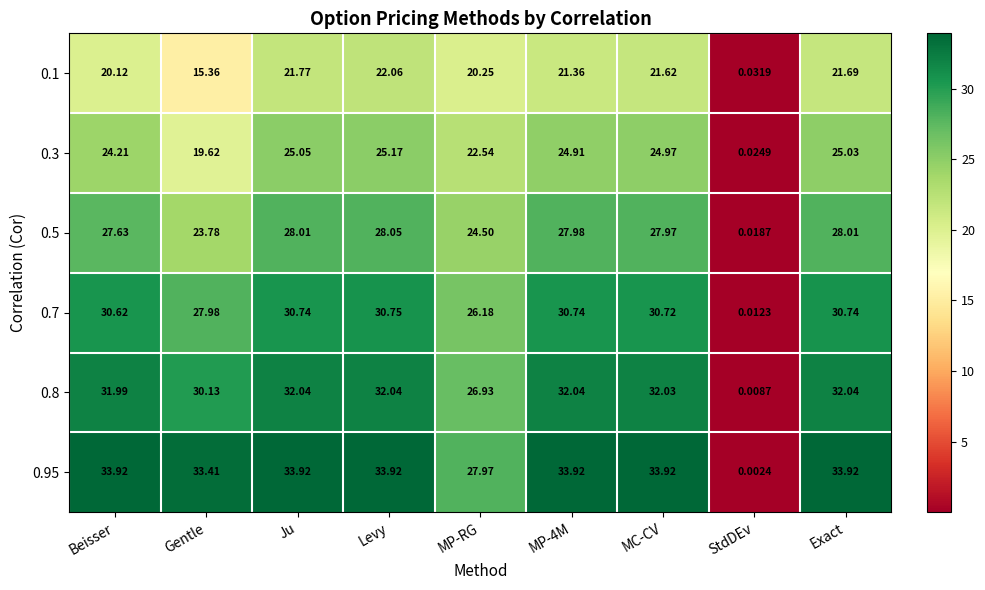

Which series has the widest spread of values?

0.95